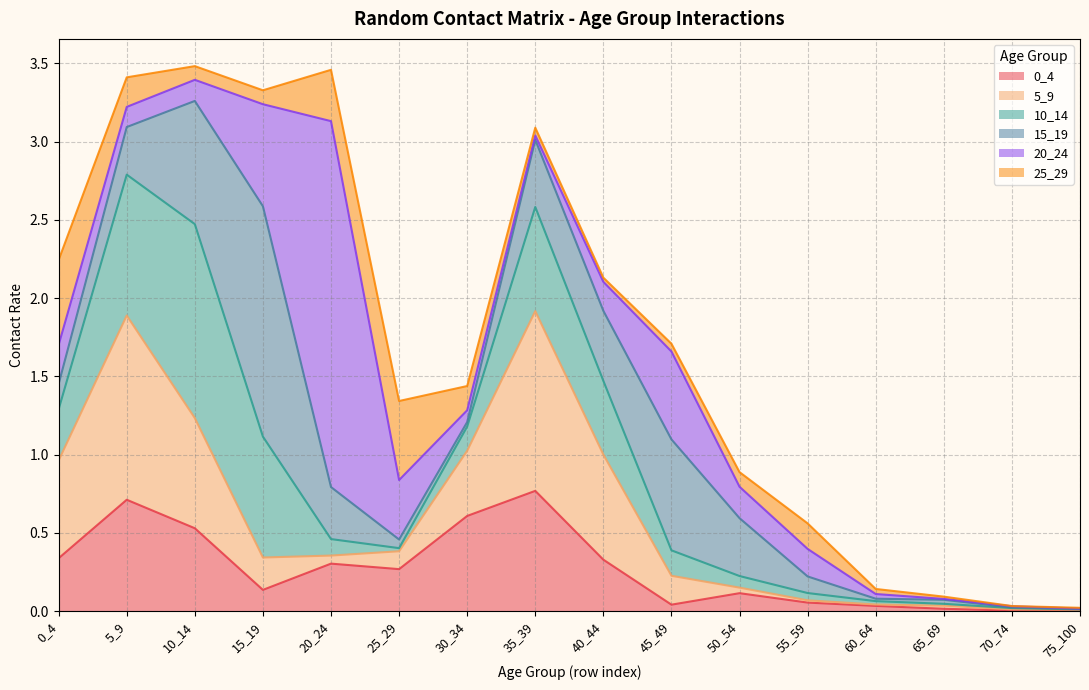

Count the number of data series in this chart.

6